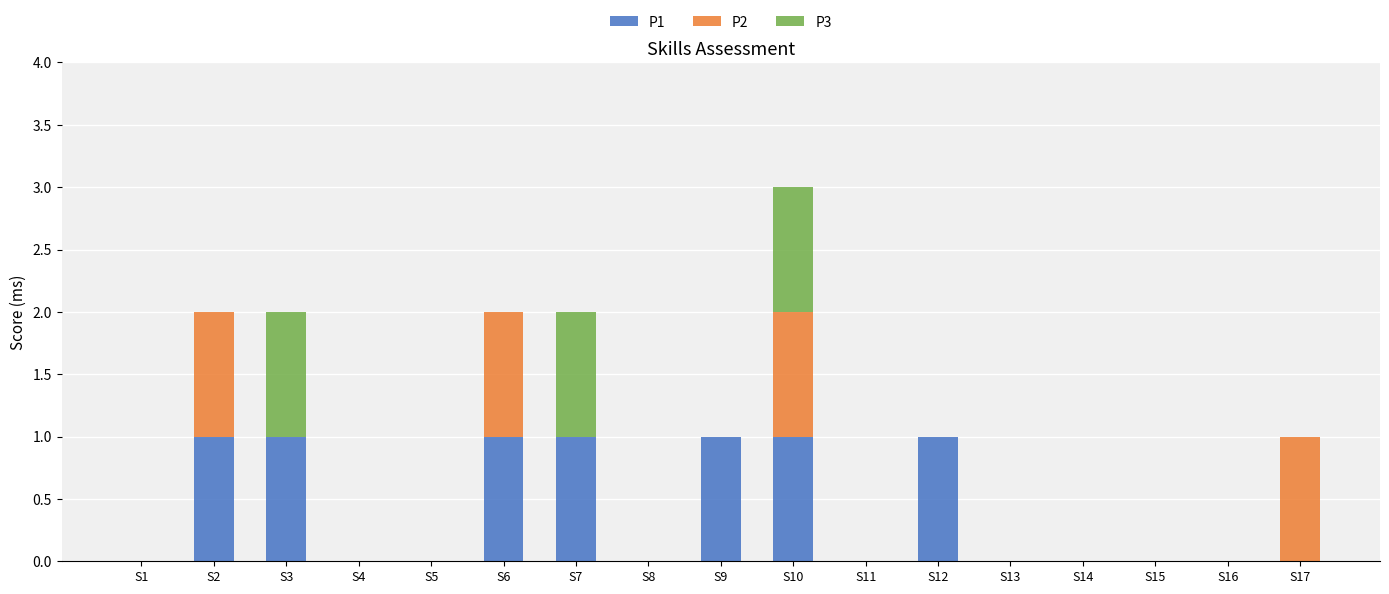

The P1 series shows -1 at S11. True or false?

False